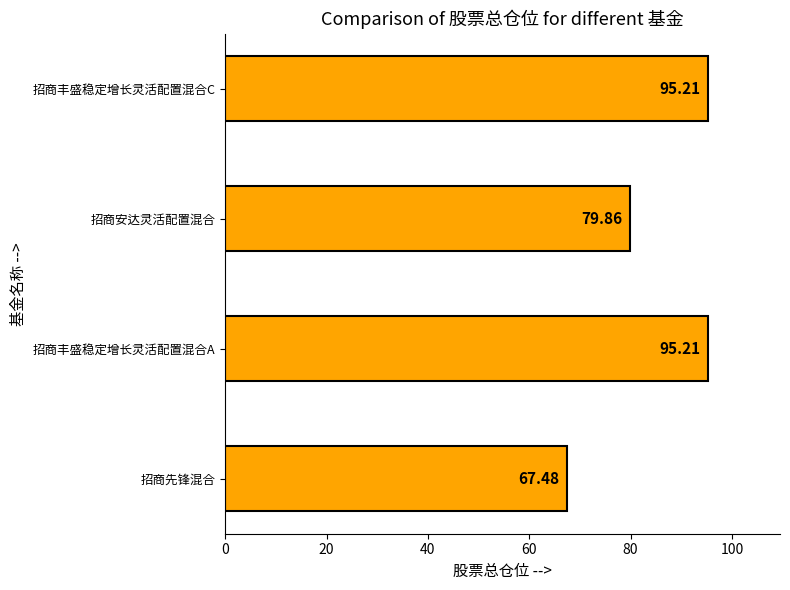

Between 招商安达灵活配置混合 and 招商先锋混合, which is larger?

招商安达灵活配置混合